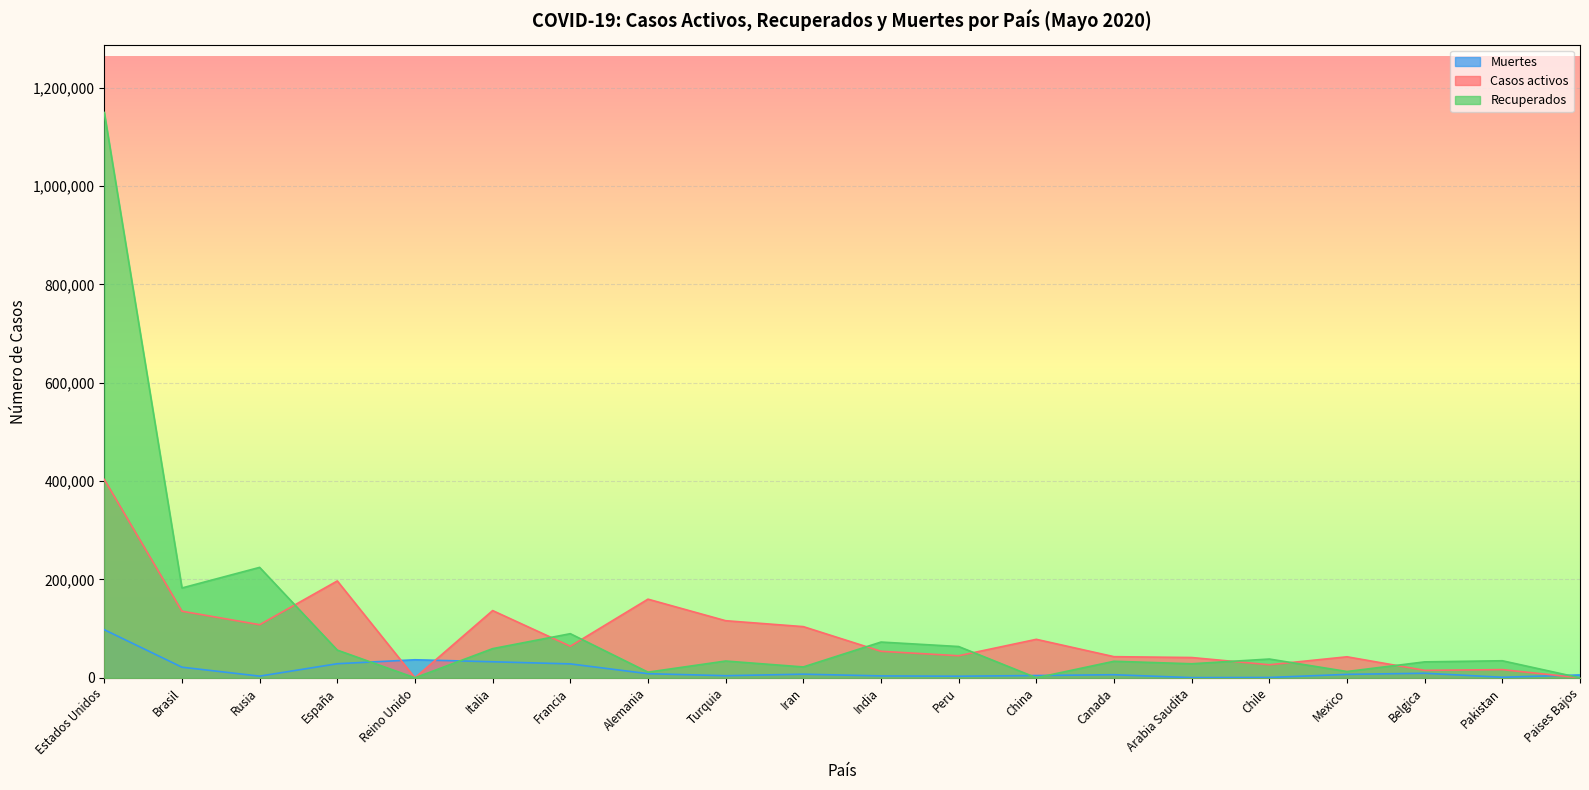

In Muertes, how many points are lower than both neighbors (excluding endpoints)?

5